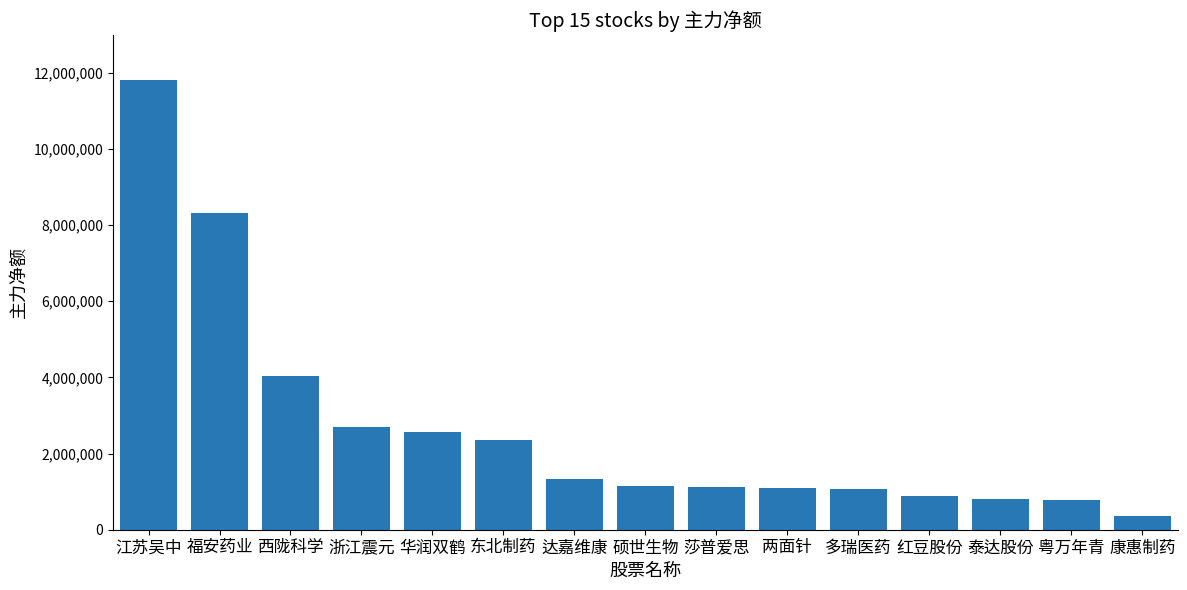

What is the label of the 4th bar from the right?

红豆股份